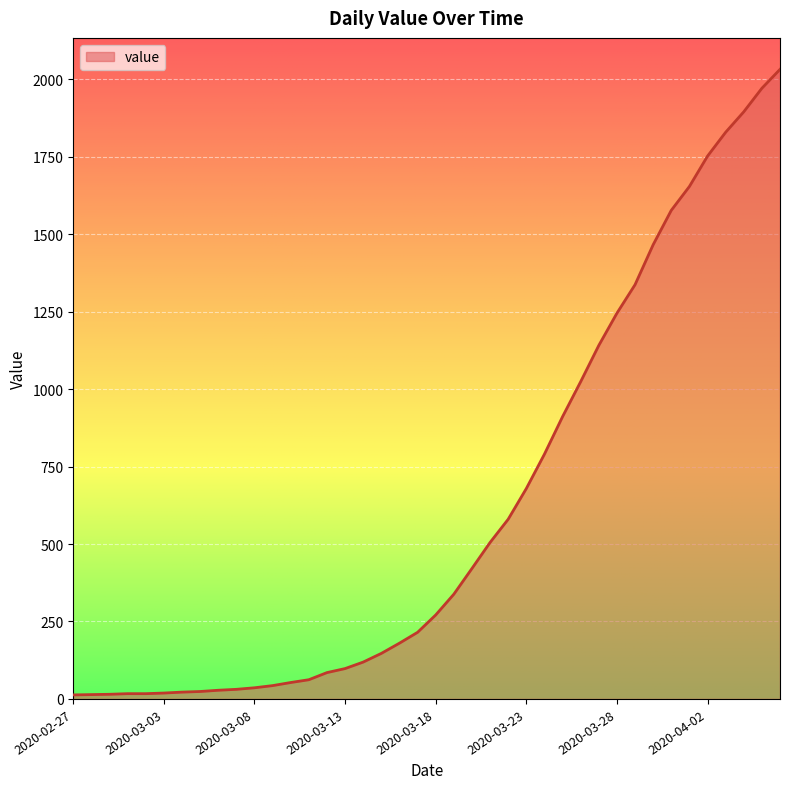

What is the maximum value shown in the chart?

2032